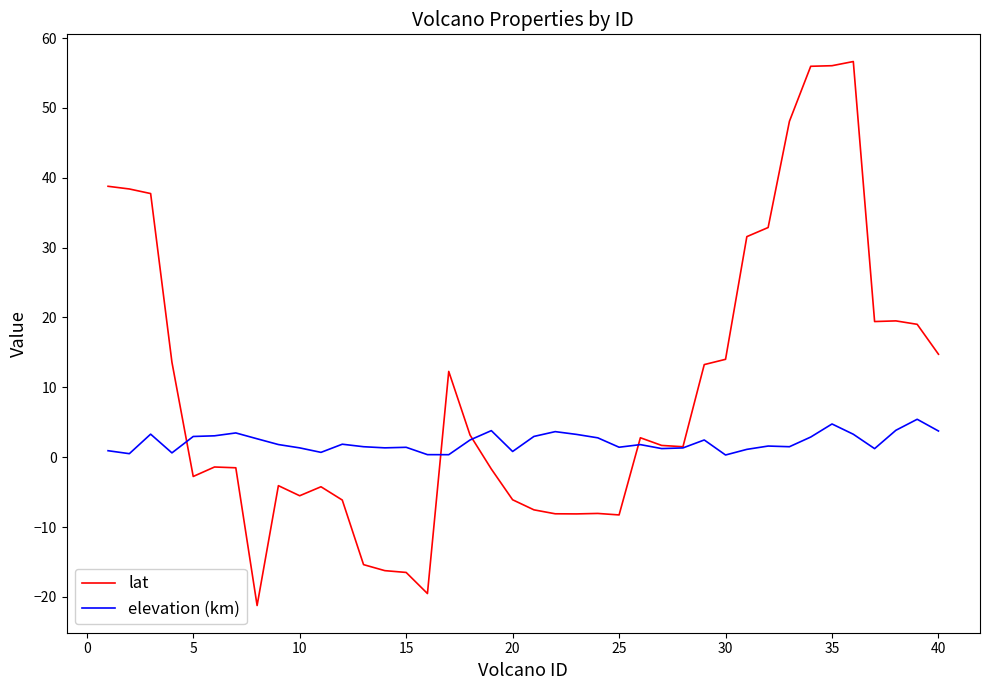

In elevation (km), how many points are lower than both neighbors (excluding endpoints)?

11